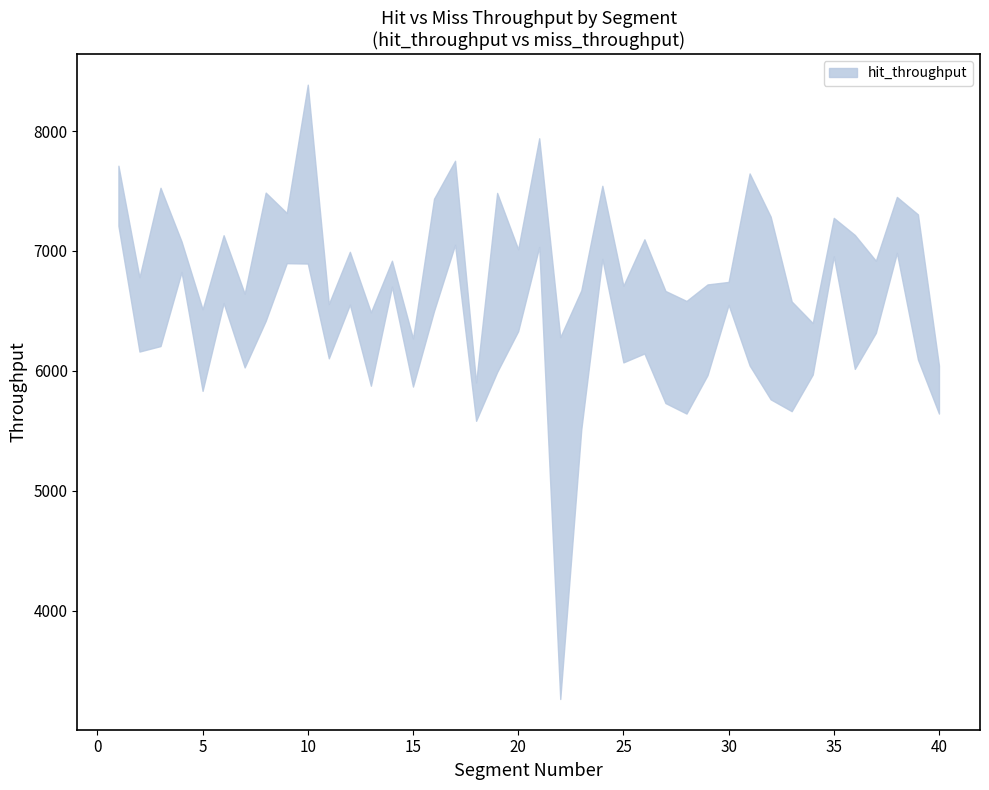

At which label does miss_throughput reach its minimum?

18